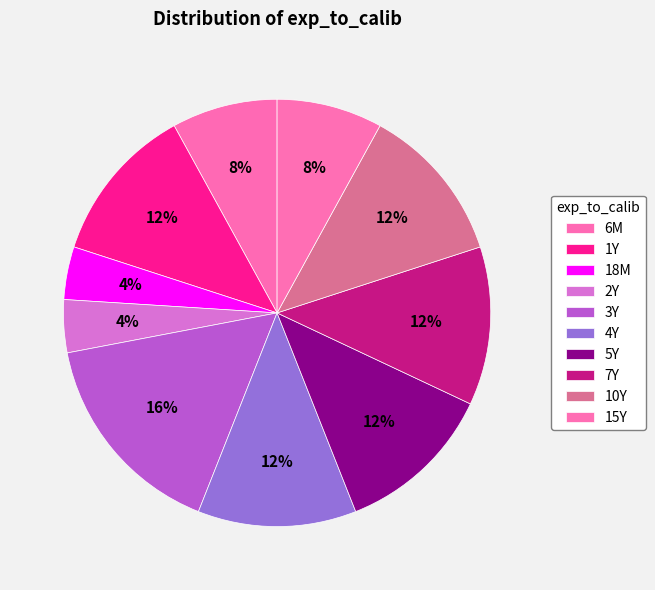

Is there any slice that represents more than half of the pie?

No